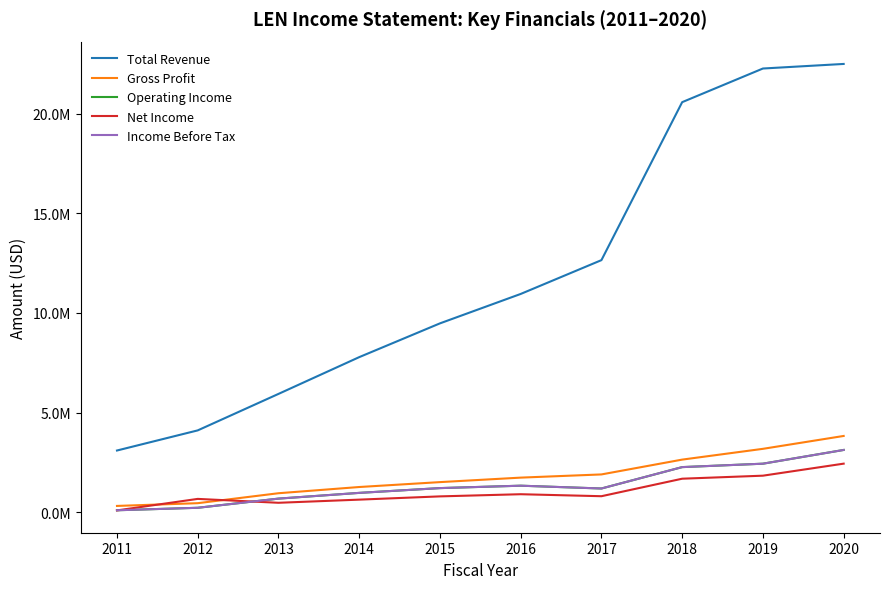

True or false: Total Revenue has more than 0 points higher than both neighbors.

False